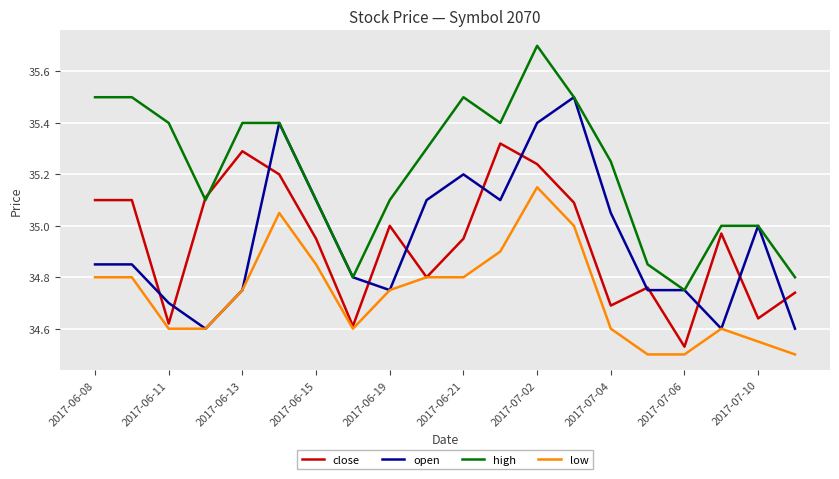

List the series in order of their peak value, highest first.

high, open, close, low